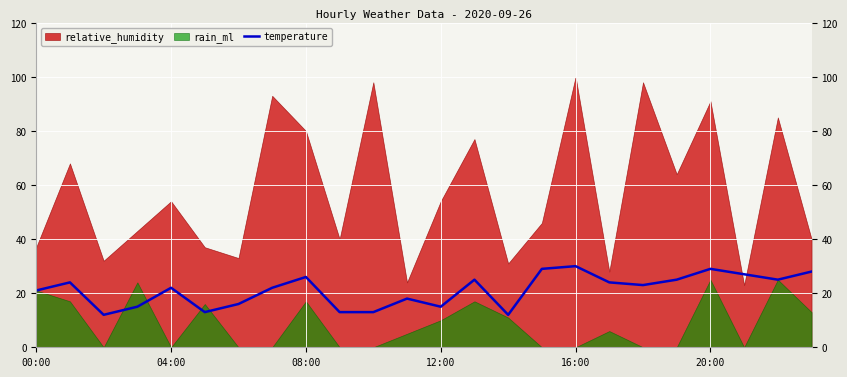

How many interior local valleys (lower than both neighbors) does the data have?

6